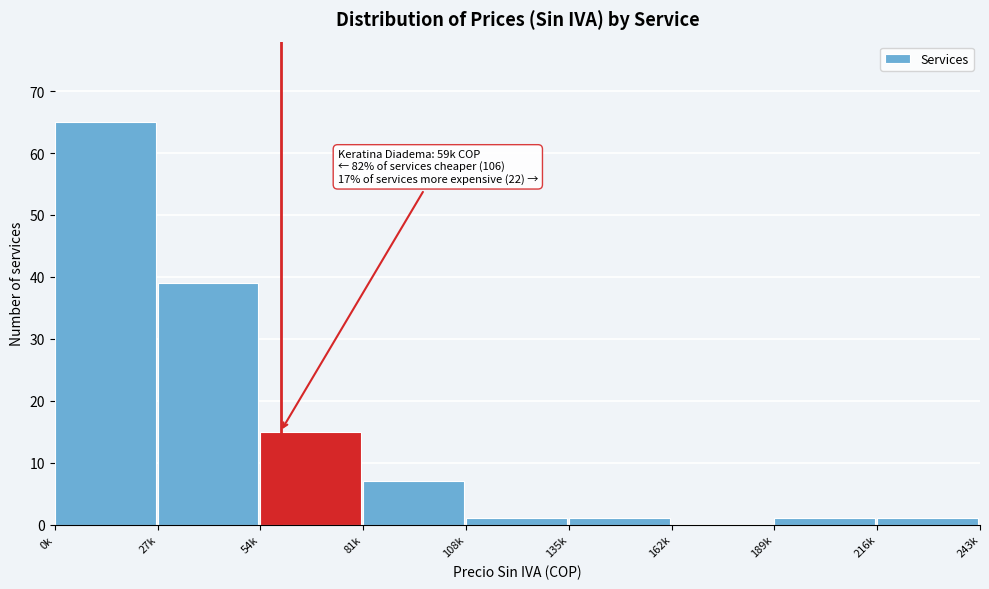

Reading left to right, transcribe all the data shown in this chart.

0k=65	27k=39	54k=15	81k=7	108k=1	135k=1	162k=0	189k=1	216k=1